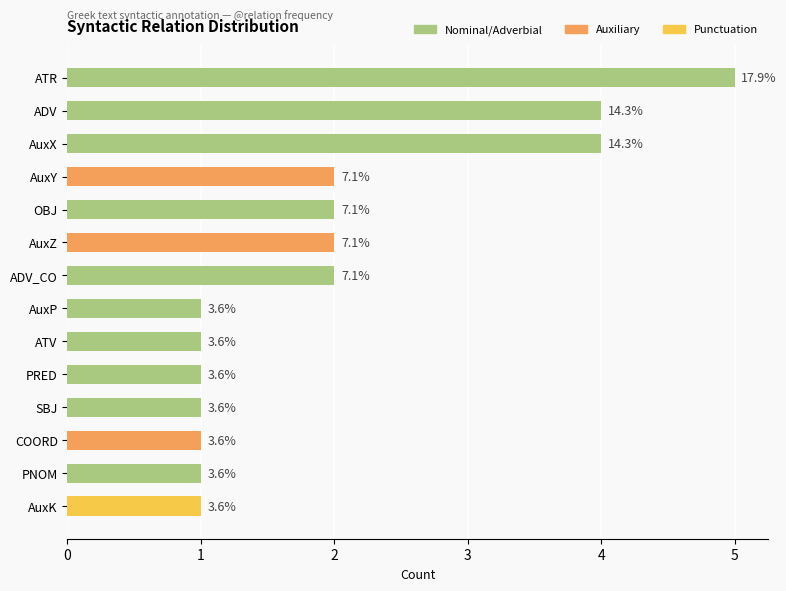

True or false: the data shows 0 at PRED.

False